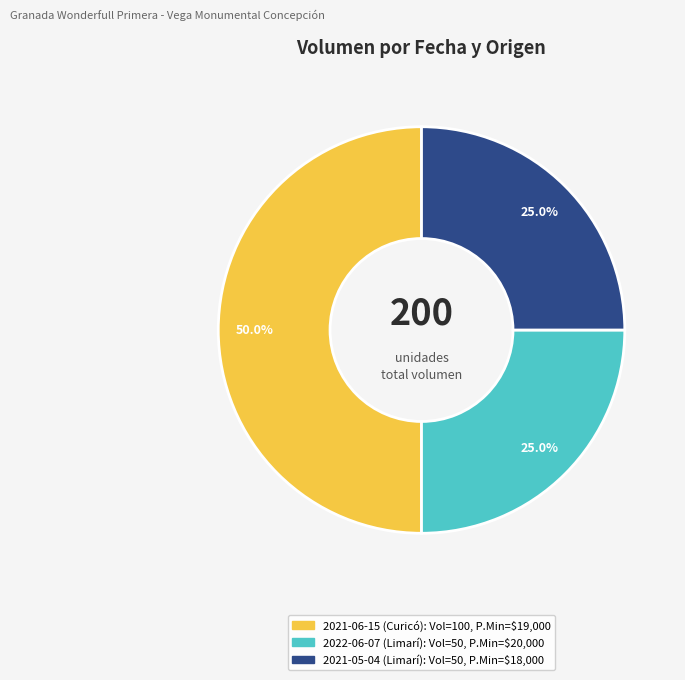

Does 2021-05-04 (Limarí) account for over 50% of the chart?

No